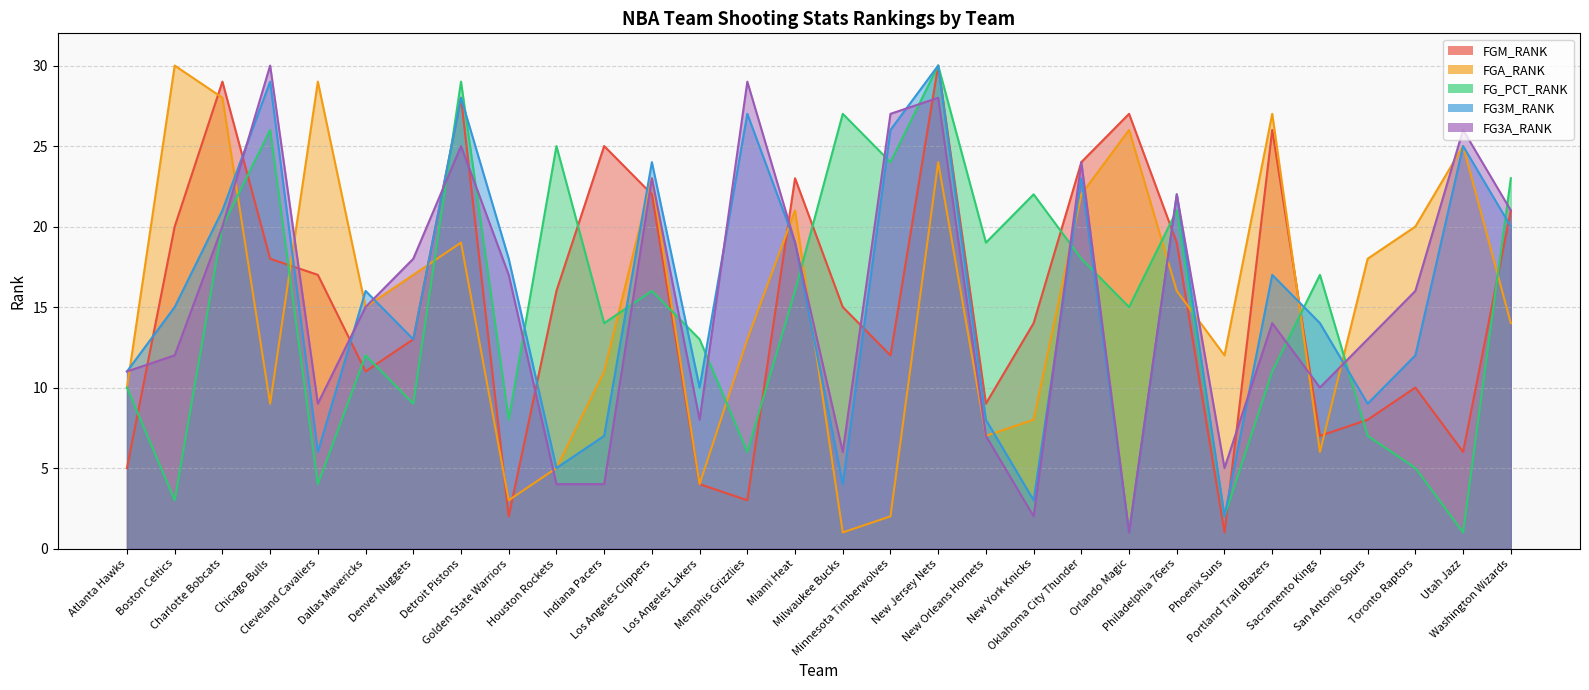

What is the difference between the maximum and minimum values in the FG_PCT_RANK series?

29